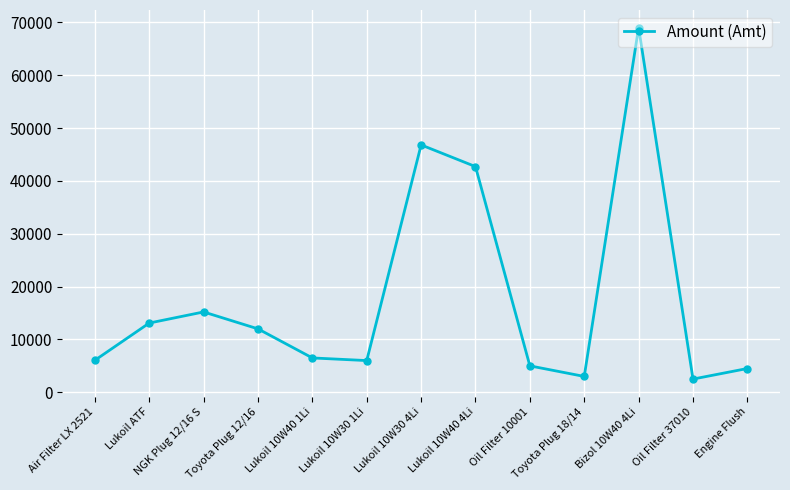

Where is the data nearest to the value 35750?

Lukoil 10W40 4Li